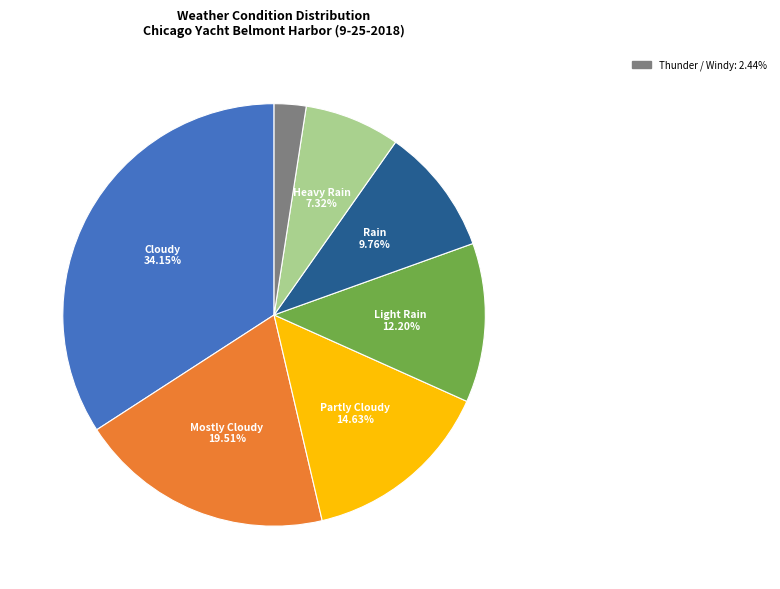

Is there a majority slice in this chart?

No